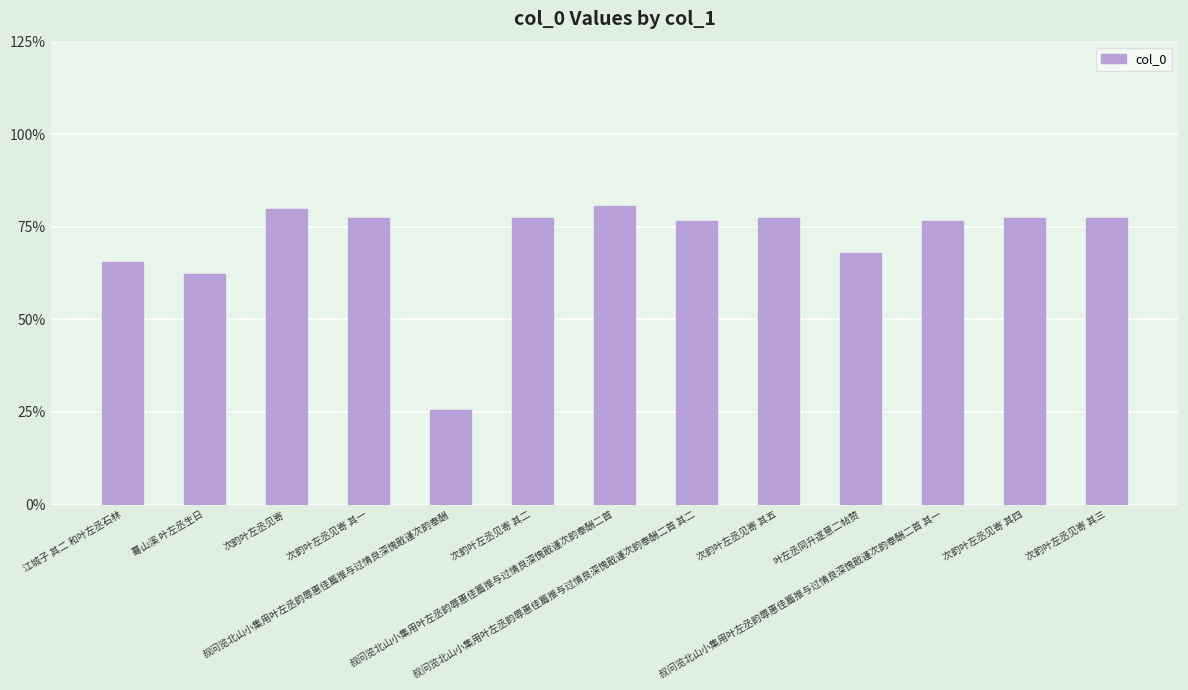

Which has a higher value, 次韵叶左丞见寄 其二 or 叔问览北山小集用叶左丞韵辱惠佳篇推与过情良深愧戢谨次韵奉酬二首 其二?

次韵叶左丞见寄 其二